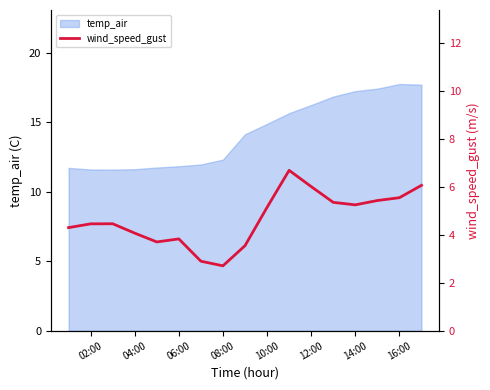

Is it true that temp_air equals 11.6 at 04:00?

True